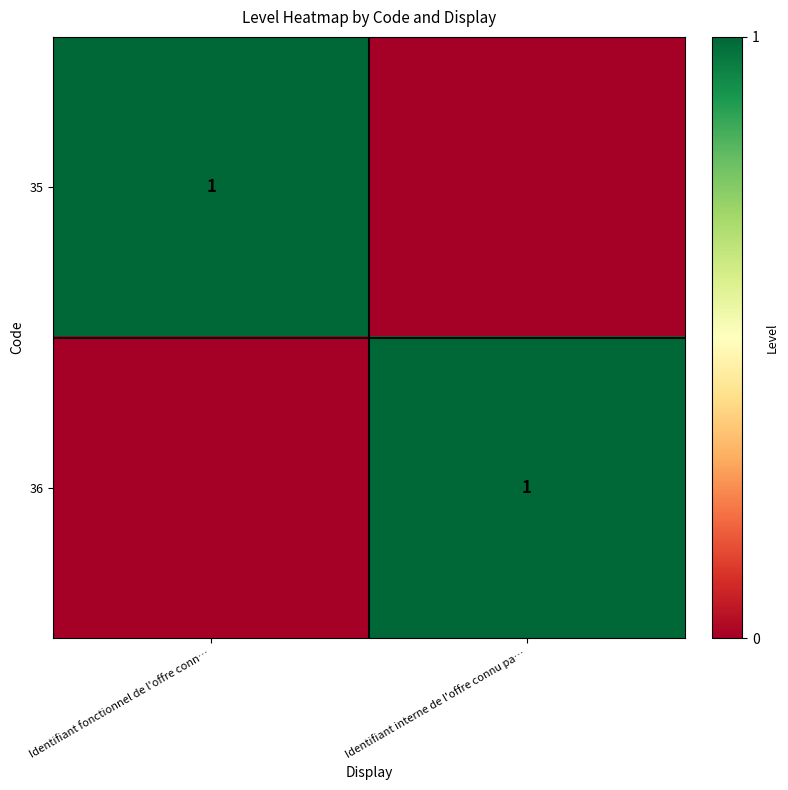

At which category is the sum across all series the highest?

Identifiant fonctionnel de l'offre conn…